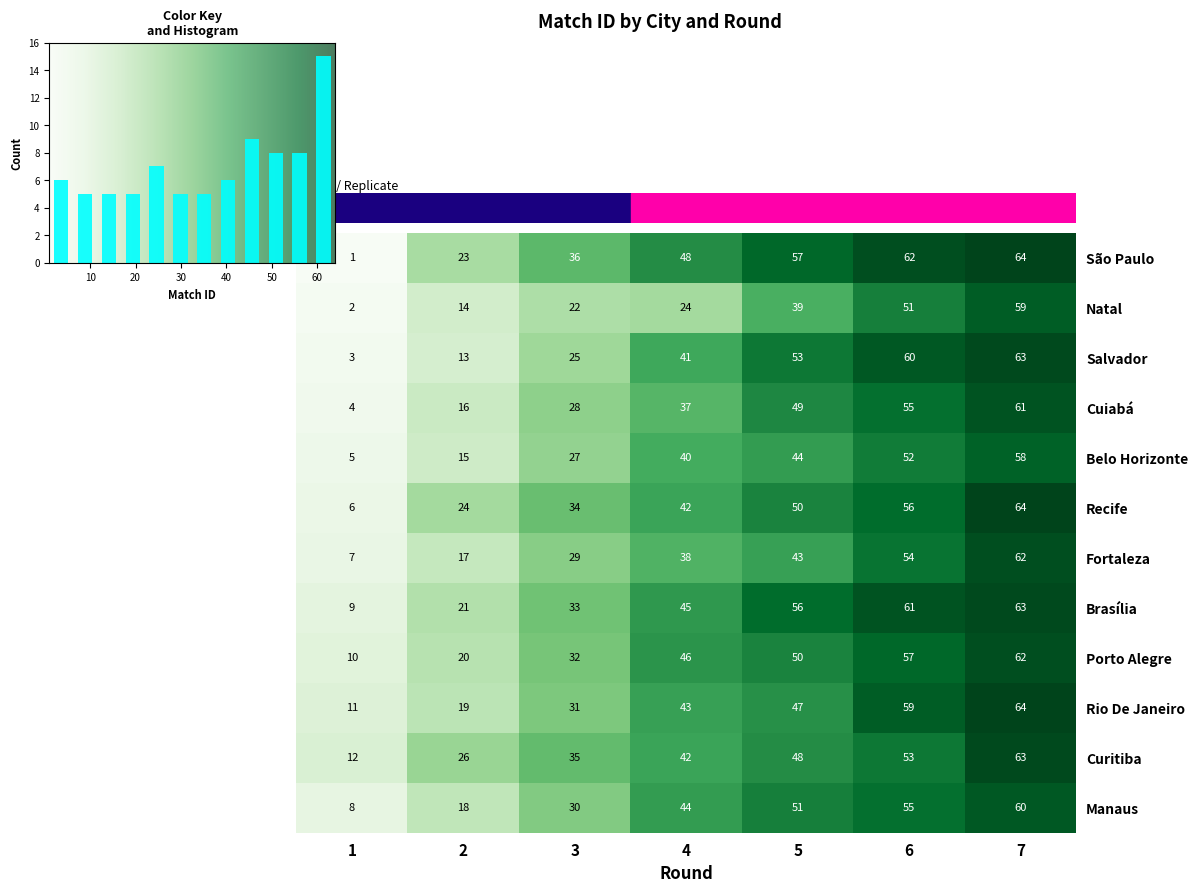

True or false: Fortaleza has a value of 54 at 6.

True